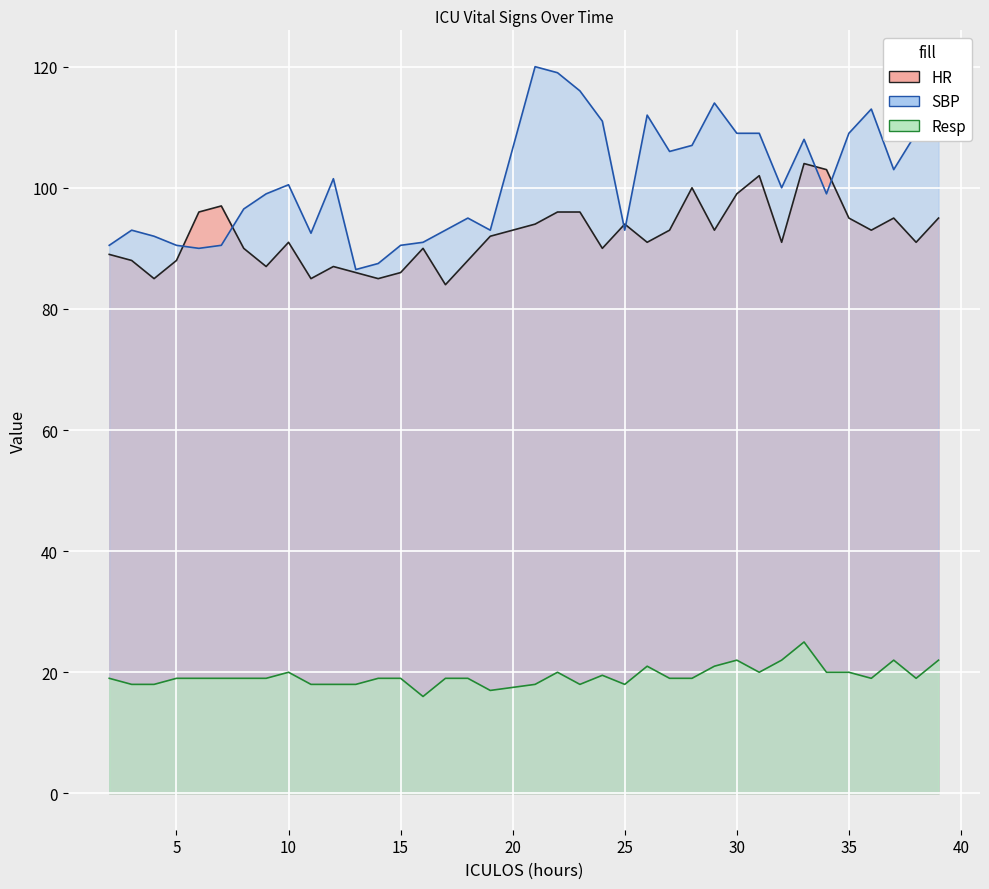

What is the total value across all series at 28?

226.0